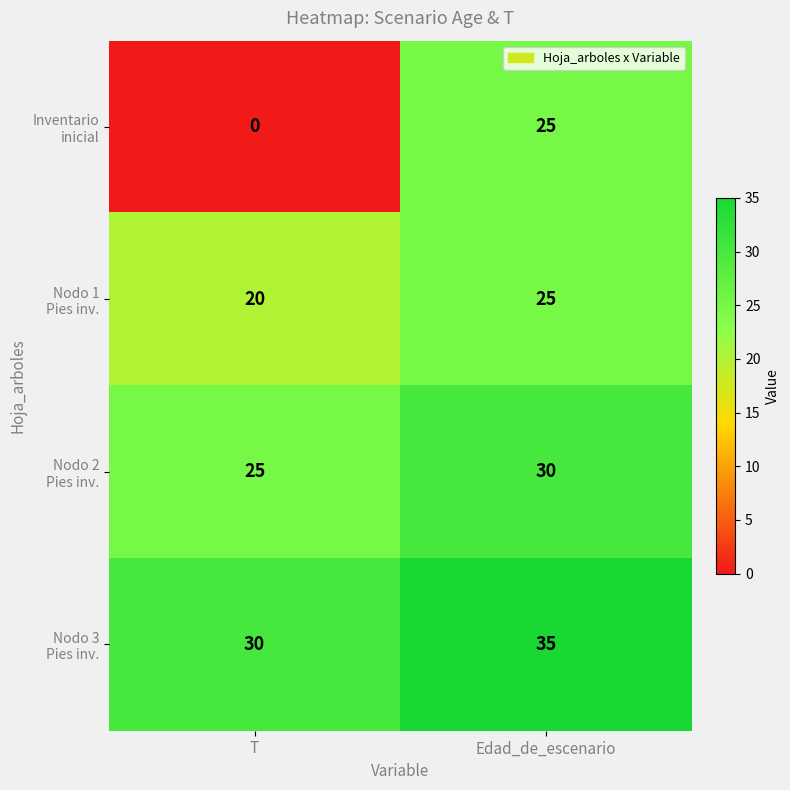

At which category is the sum across all series the highest?

Edad_de_escenario